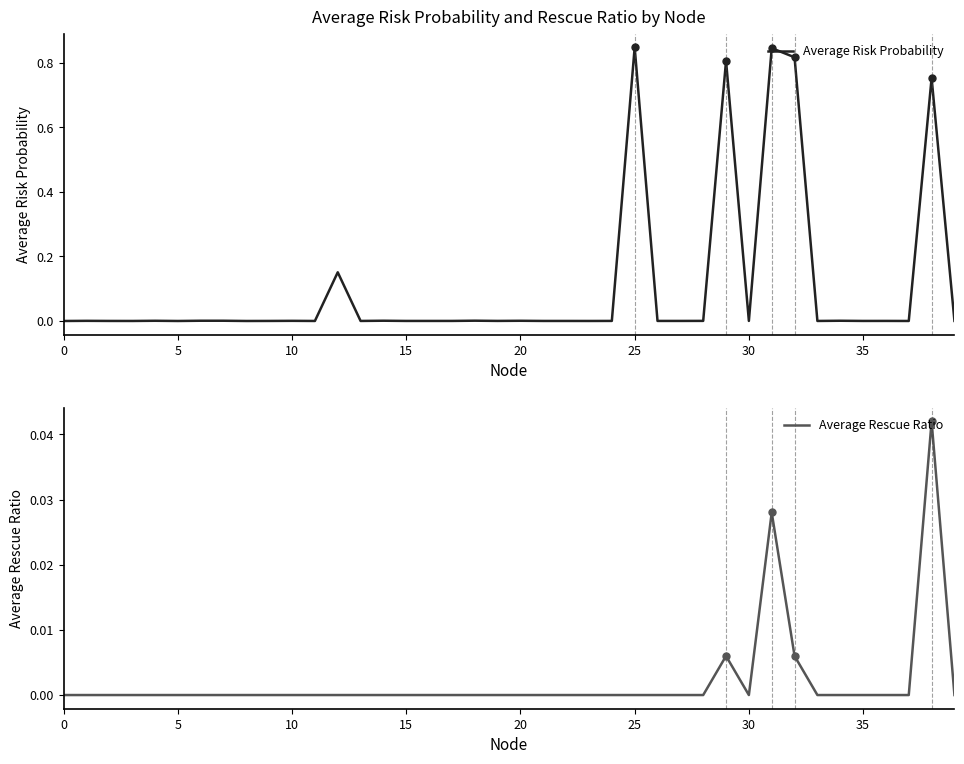

What is the difference between the Average Risk Probability values at 10 and 31?

0.8